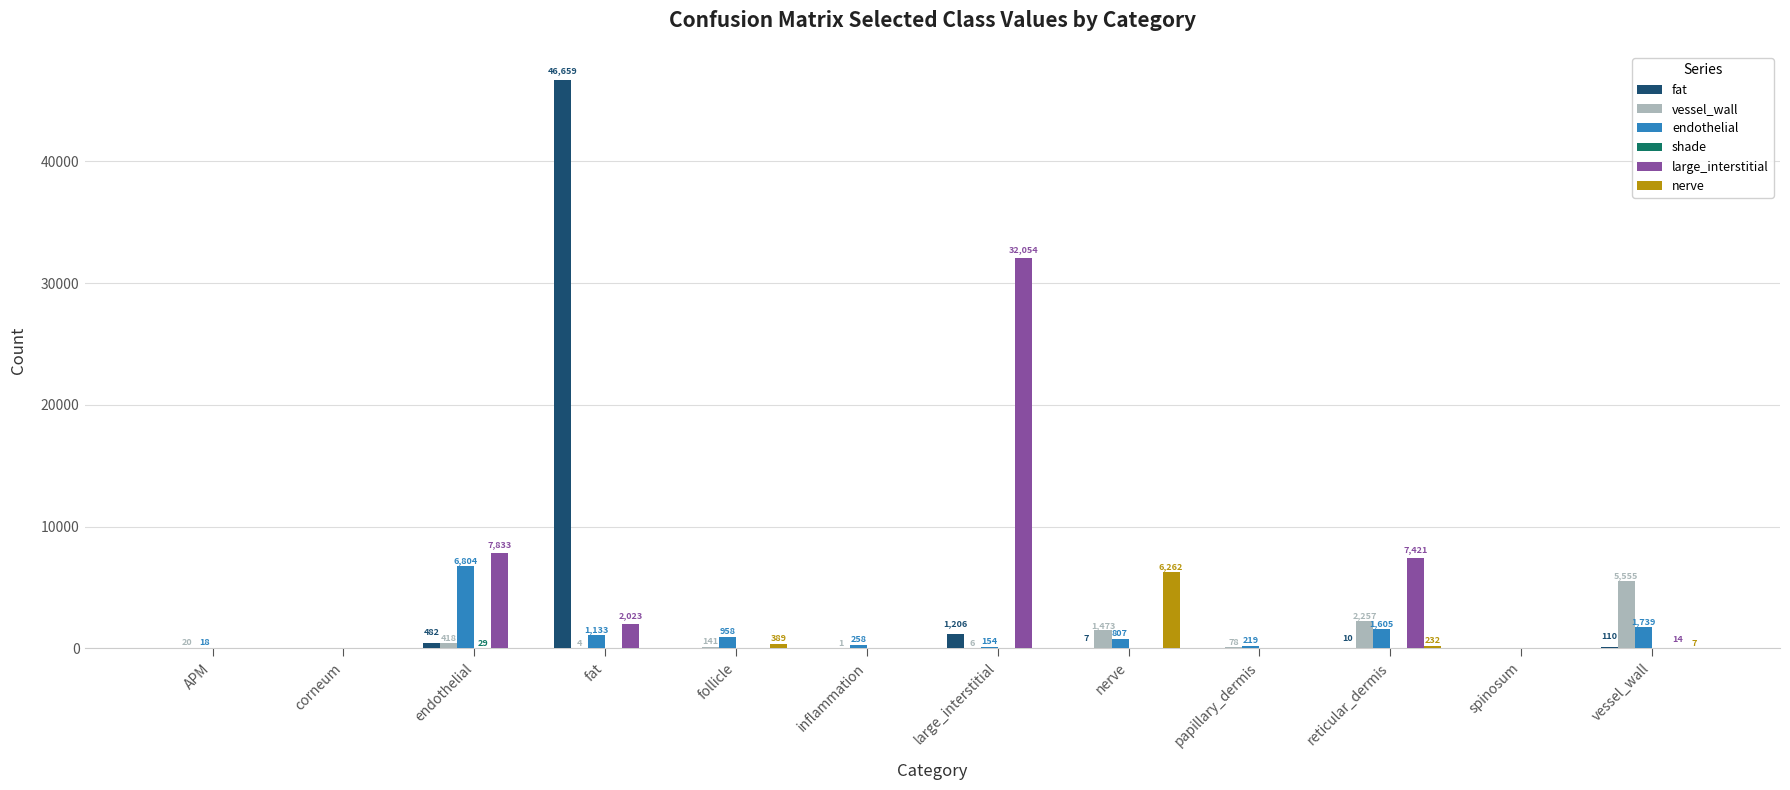

The value of nerve at reticular_dermis is 232. True or false?

True